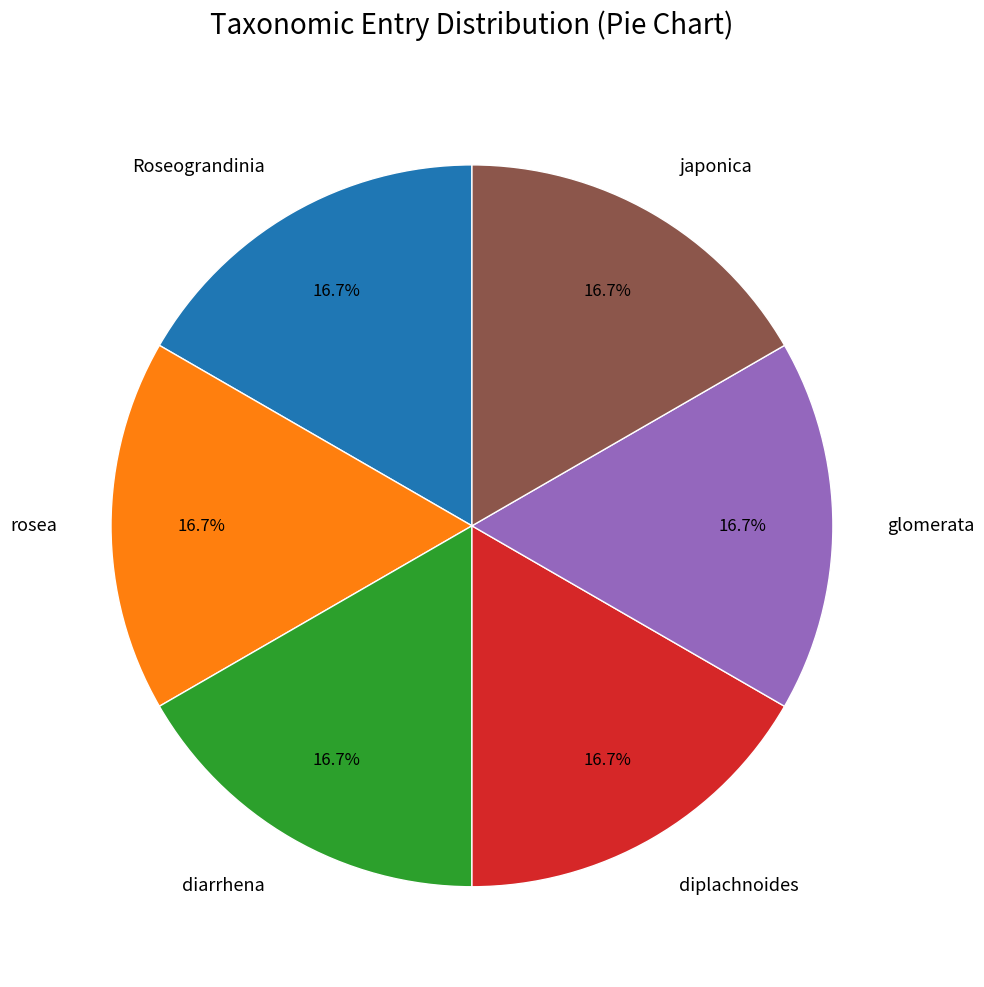

How much of the chart is everything except diarrhena?

83.4%